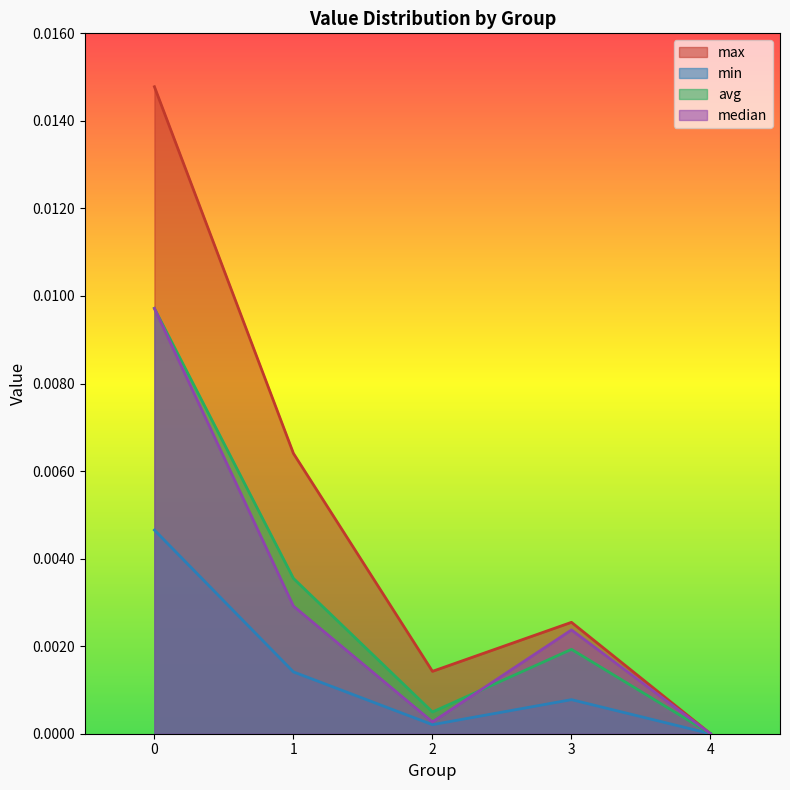

Is it true that max equals 0.0 at 2?

True